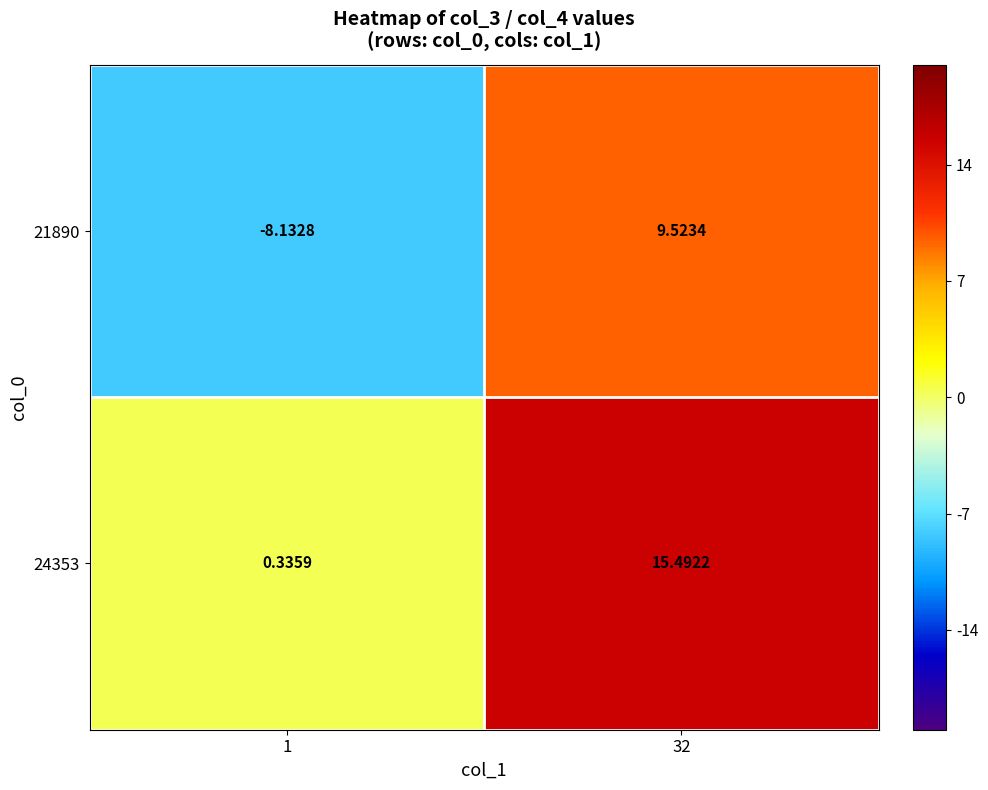

How many data points in 24353 are less than 15?

1